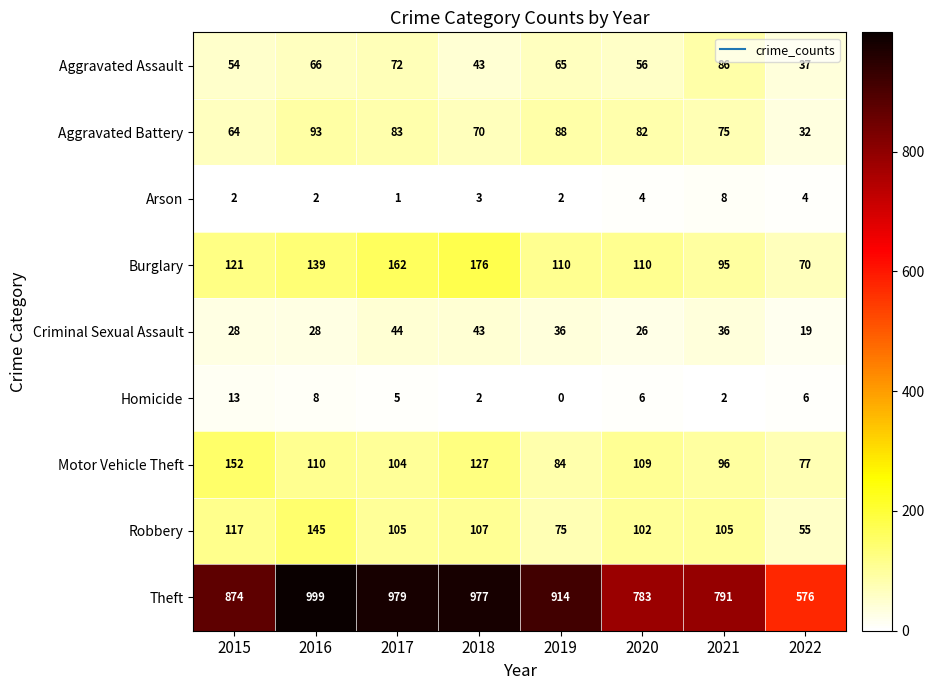

Is it true that Aggravated Assault equals 41 at 2017?

False